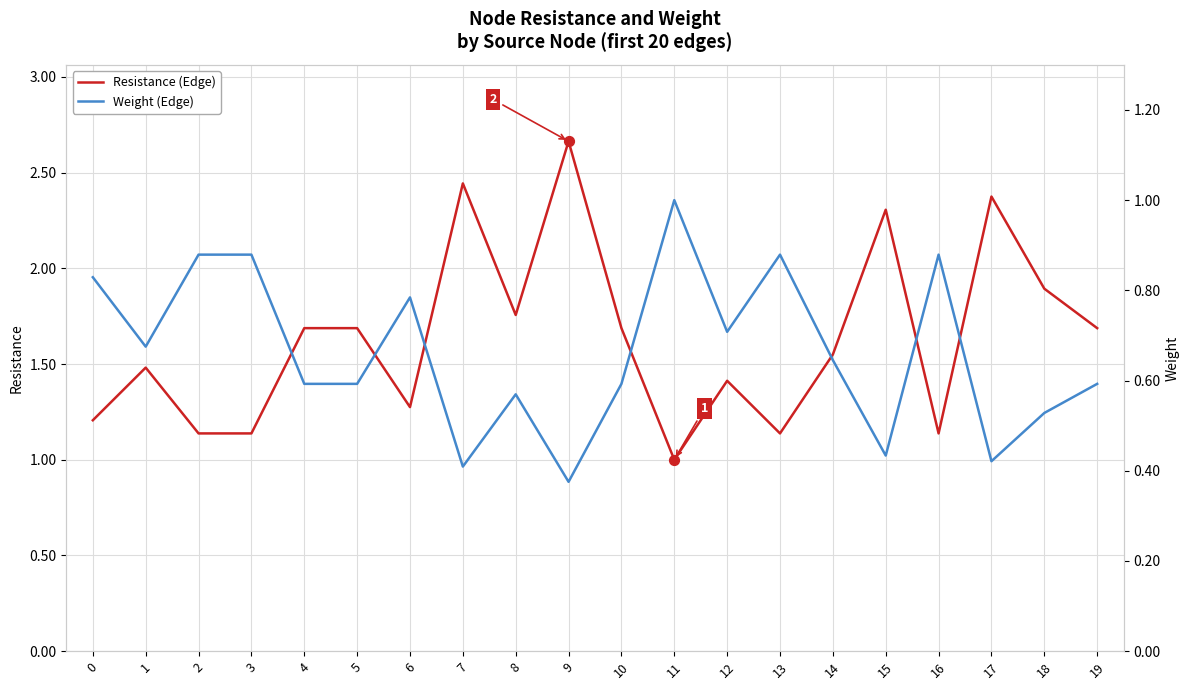

Which series has the widest spread of Y values?

Resistance (Edge)